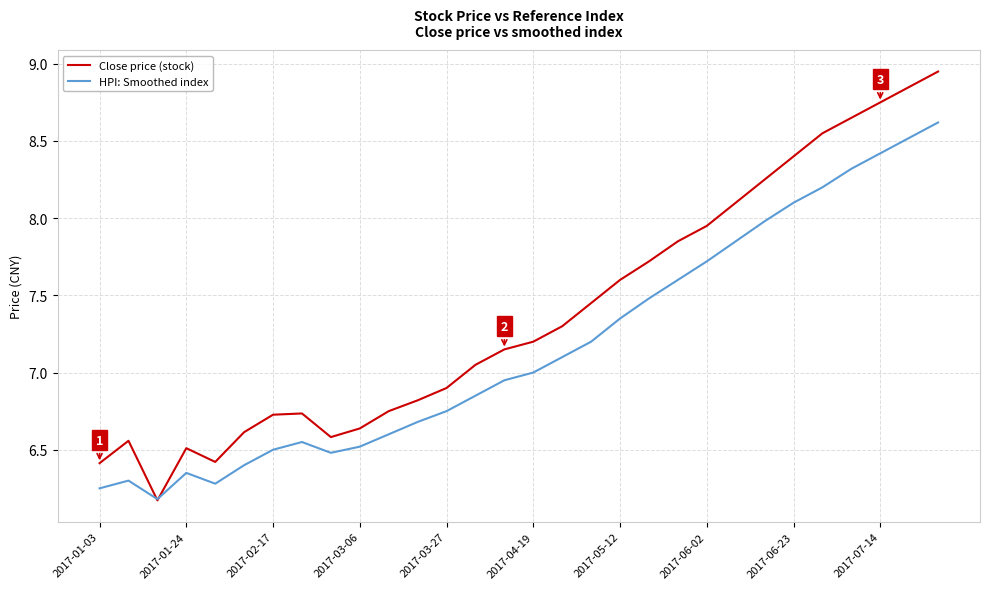

True or false: HPI: Smoothed index has more than 1 interior local peaks.

True